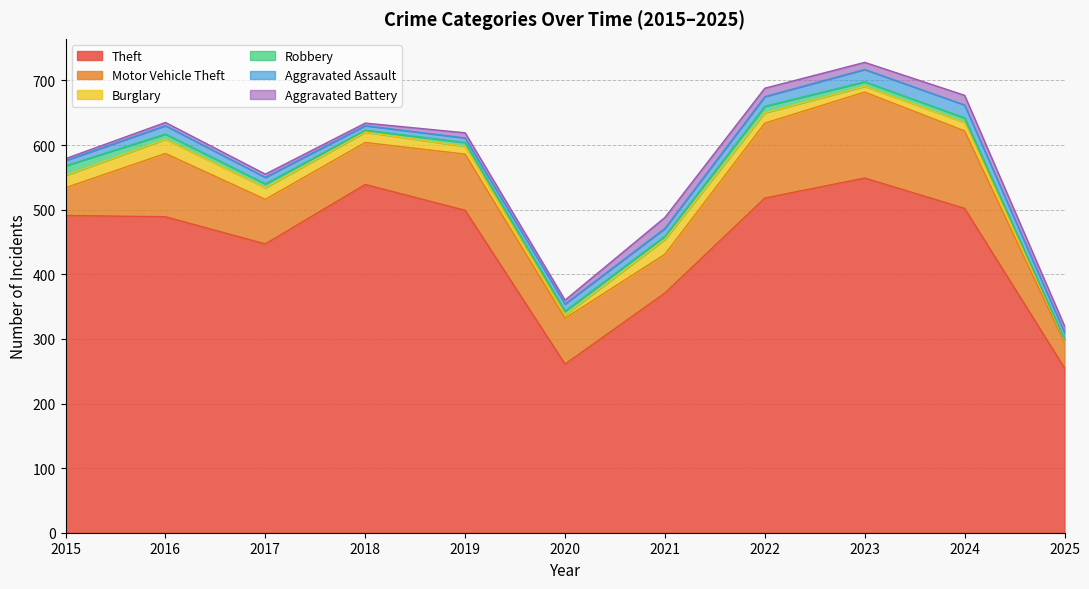

At 2025, list the series in order from smallest to largest.

Robbery, Burglary, Aggravated Battery, Aggravated Assault, Motor Vehicle Theft, Theft